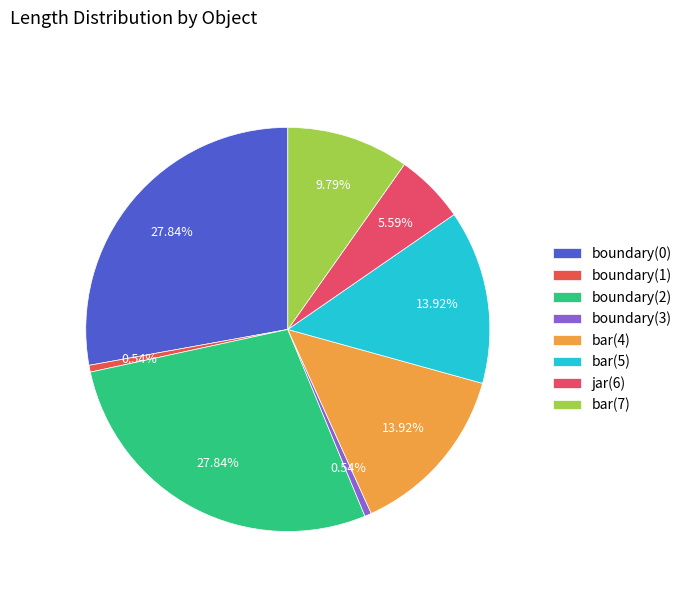

Is there any slice that represents more than half of the pie?

No